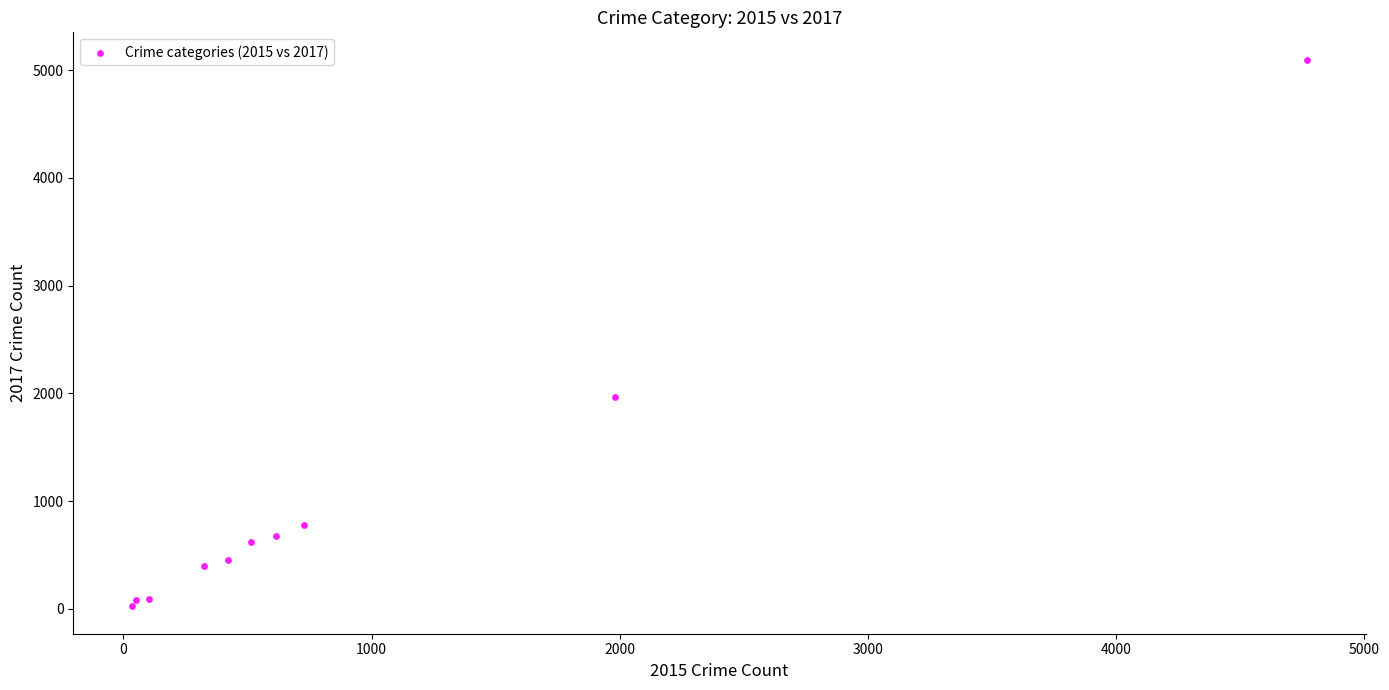

What Y value in the scatter plot is closest to 2559?

1968